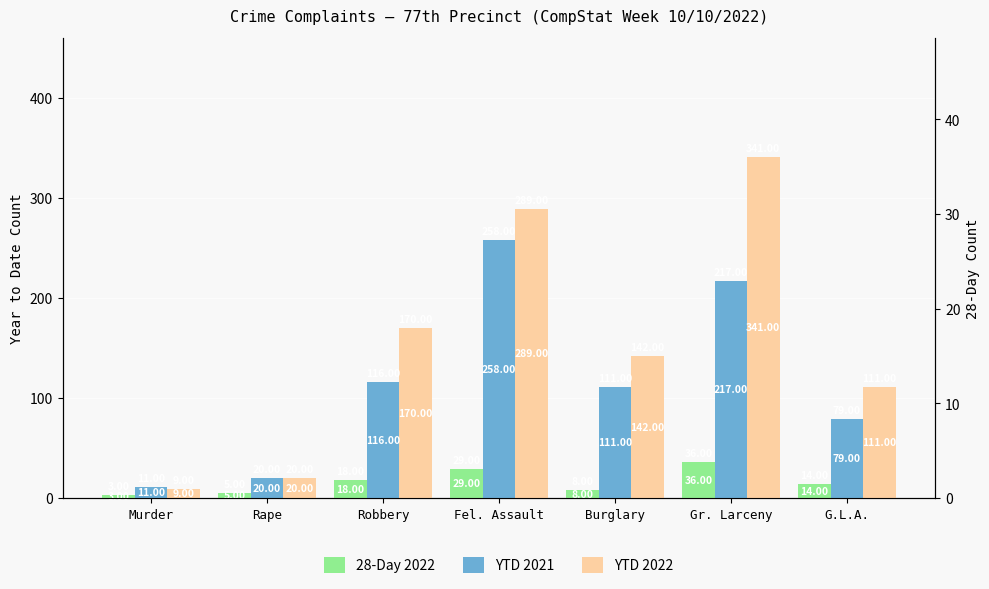

Reading right to left, list all the values displayed in this chart.

28-Day 2022: 14	36	8	29	18	5	3
YTD 2021: 79	217	111	258	116	20	11
YTD 2022: 111	341	142	289	170	20	9